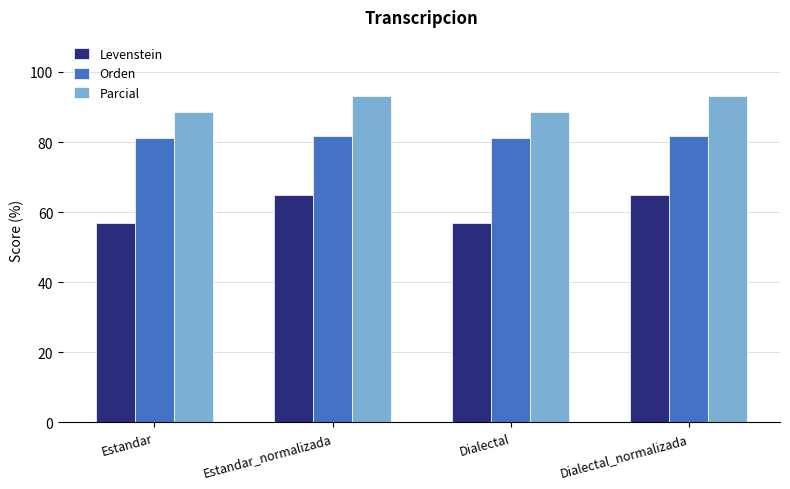

What is the value of the Parcial bar at the 4th from the left?

93.2